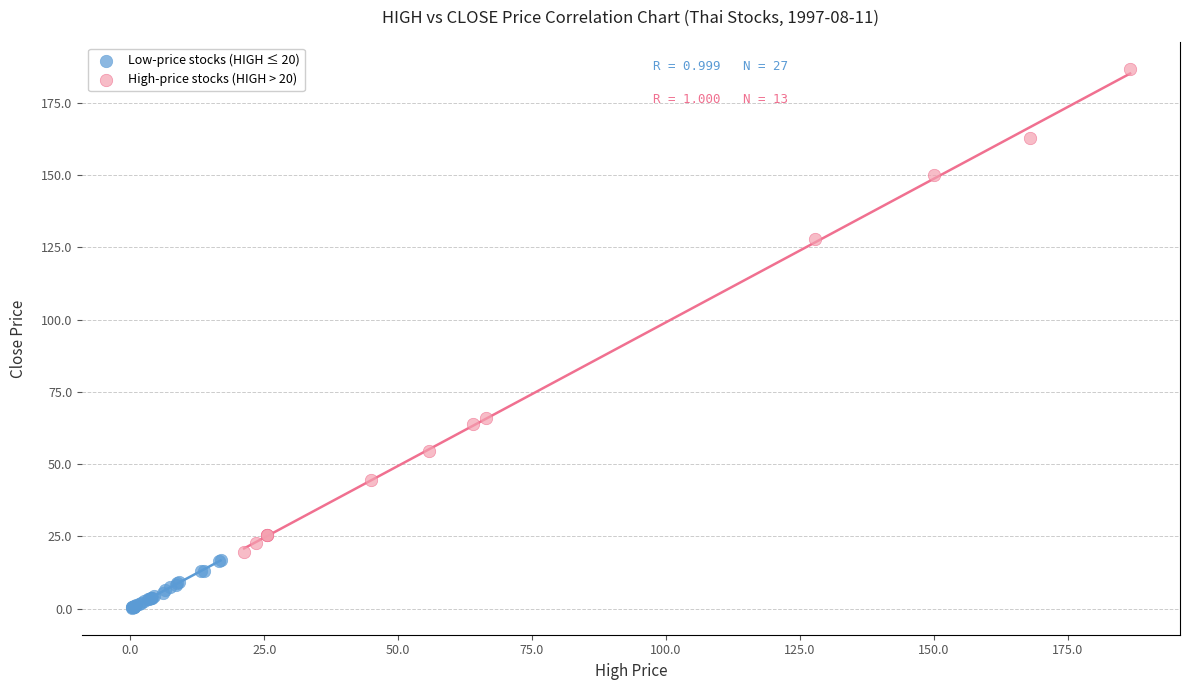

Which series reaches the maximum Y coordinate?

High-price stocks (HIGH > 20)